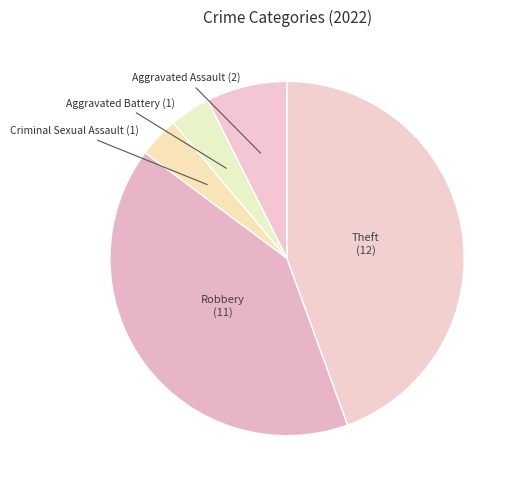

Does any single category account for the majority?

No